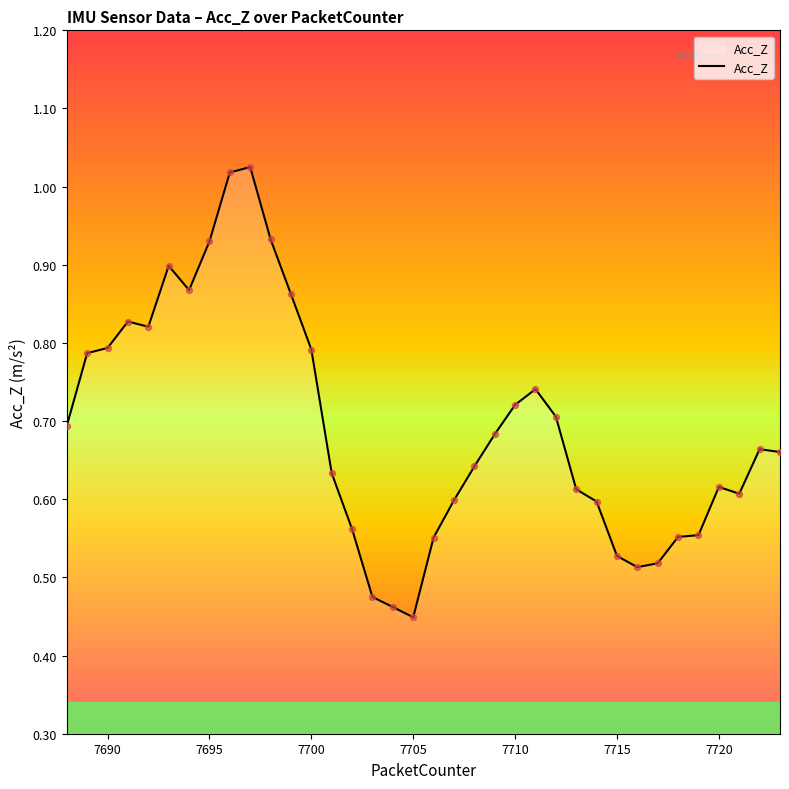

Is this an area chart (filled region under the line)?

Yes